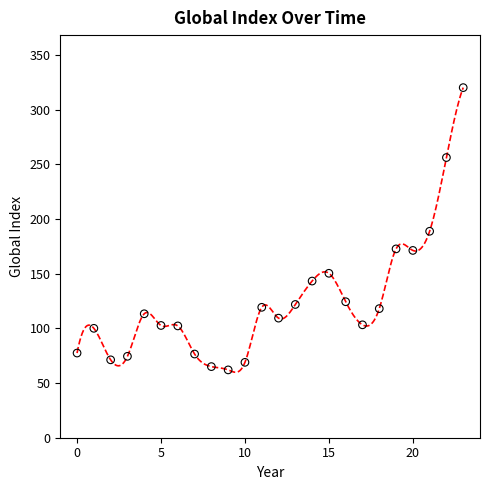

What is the range of Y values (max minus min)?

258.0